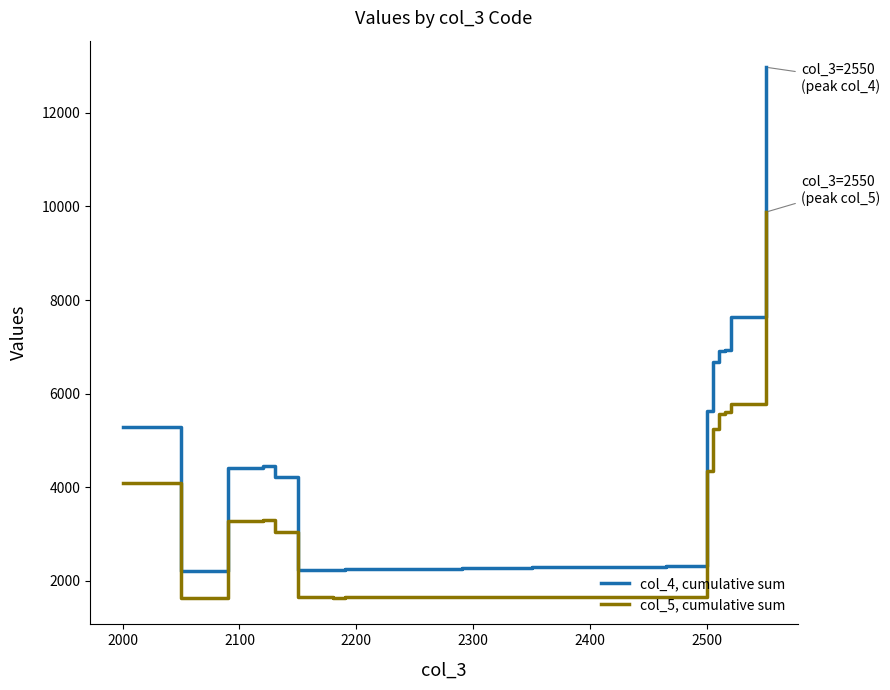

Which series has the largest total across all categories?

col_4, cumulative sum